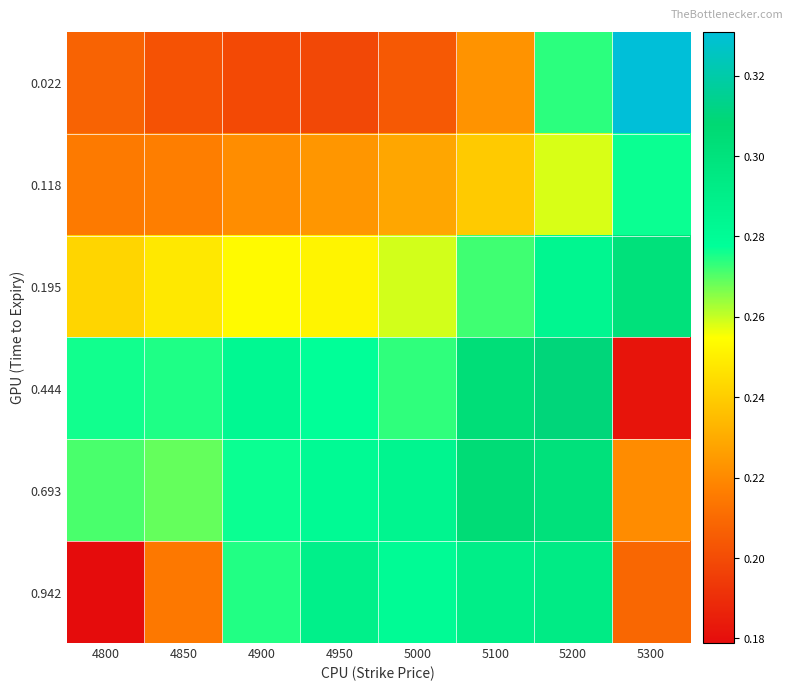

Reading left to right, what are all the values shown in this chart?

0.022: 4800=0.2	4850=0.2	4900=0.2	4950=0.2	5000=0.2	5100=0.2	5200=0.3	5300=0.3
0.118: 4800=0.2	4850=0.2	4900=0.2	4950=0.2	5000=0.2	5100=0.2	5200=0.3	5300=0.3
0.195: 4800=0.2	4850=0.2	4900=0.3	4950=0.3	5000=0.3	5100=0.3	5200=0.3	5300=0.3
0.444: 4800=0.3	4850=0.3	4900=0.3	4950=0.3	5000=0.3	5100=0.3	5200=0.3	5300=0.2
0.693: 4800=0.3	4850=0.3	4900=0.3	4950=0.3	5000=0.3	5100=0.3	5200=0.3	5300=0.2
0.942: 4800=0.2	4850=0.2	4900=0.3	4950=0.3	5000=0.3	5100=0.3	5200=0.3	5300=0.2